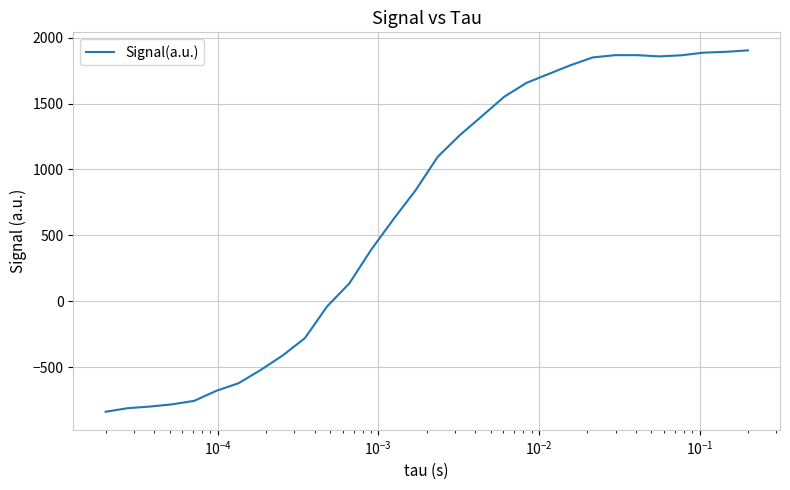

How many categories are shown in the chart?

30